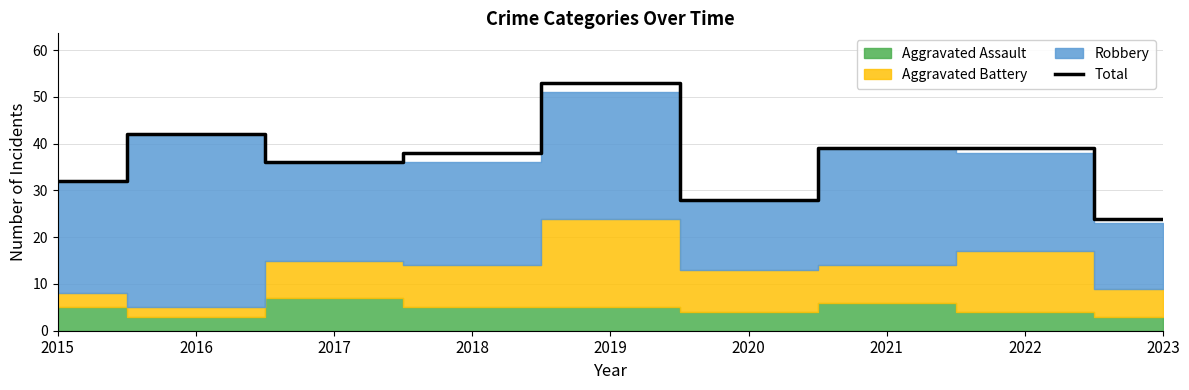

List the labels in order of value, largest first.

2019, 2016, 2021, 2022, 2018, 2017, 2015, 2020, 2023